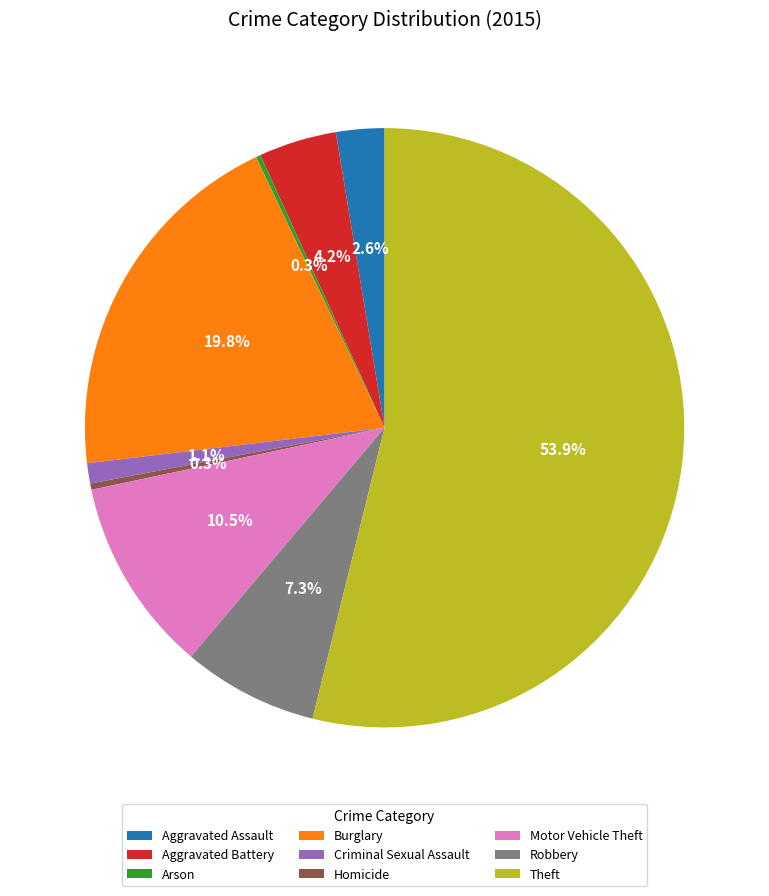

Between Criminal Sexual Assault and Motor Vehicle Theft, which is larger?

Motor Vehicle Theft